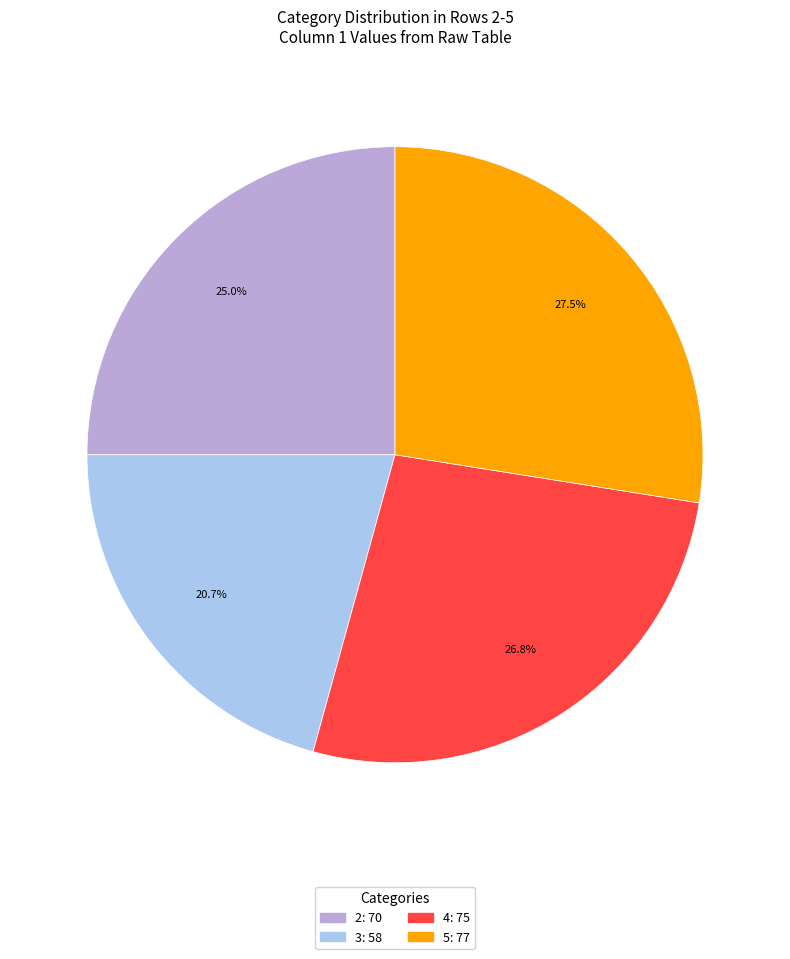

Which category has the smallest portion of the pie?

3